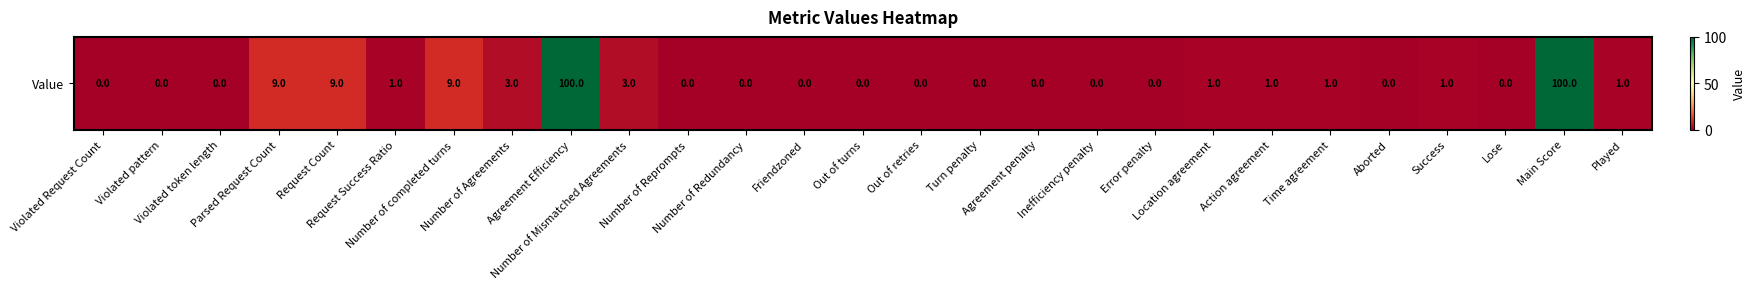

What is the change in value from Turn penalty to Time agreement?

+1